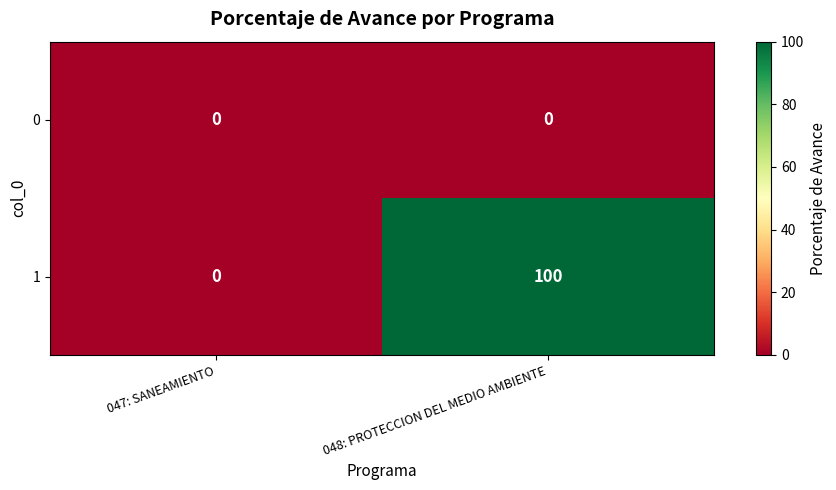

List the series in order of their overall mean, highest first.

1, 0